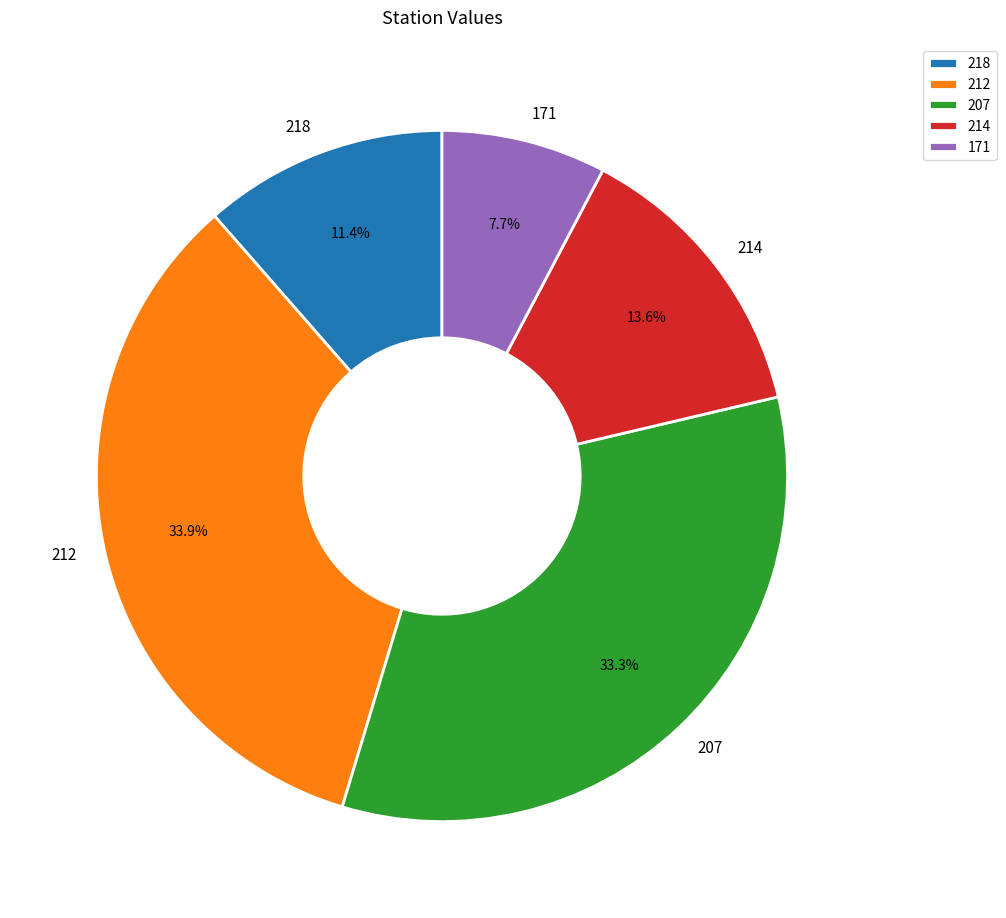

To the nearest percent, what portion does 214 represent?

14%